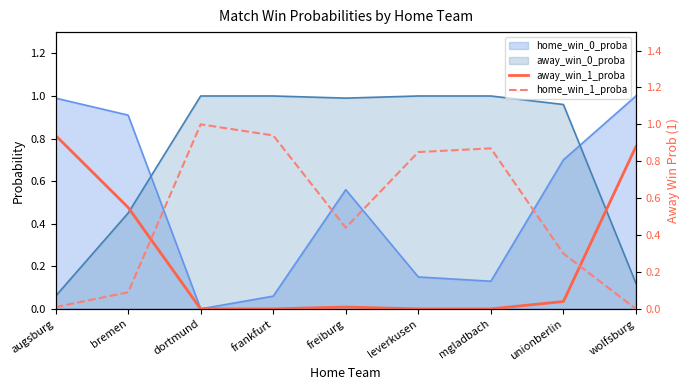

Which series changed the most between frankfurt and wolfsburg?

home_win_1_proba